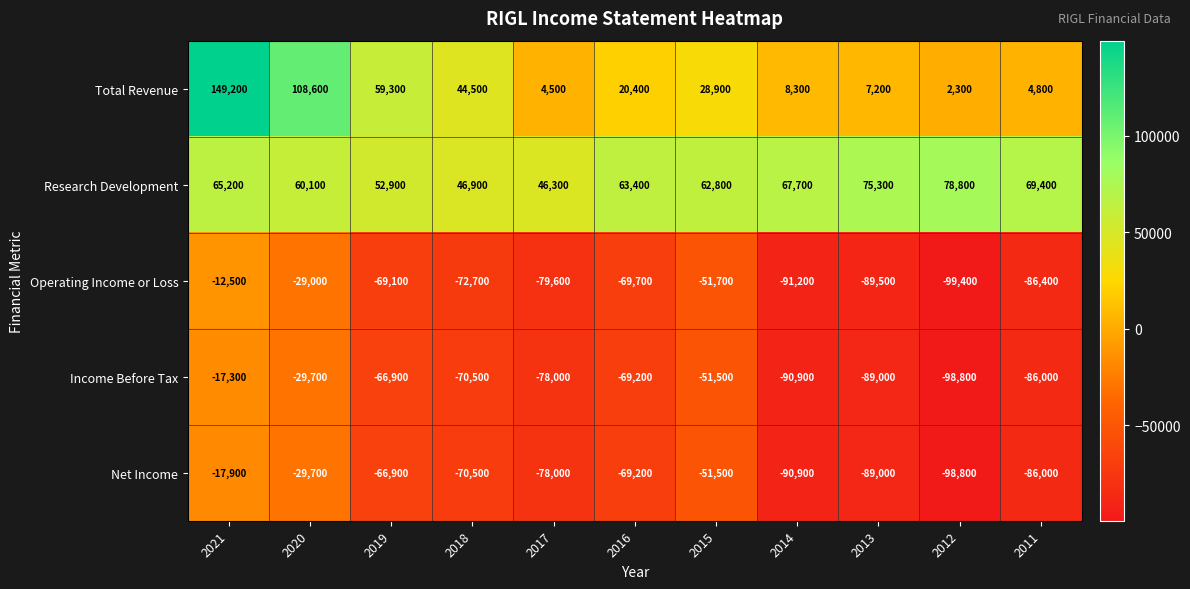

The value of Income Before Tax at 2020 is -29700. True or false?

True